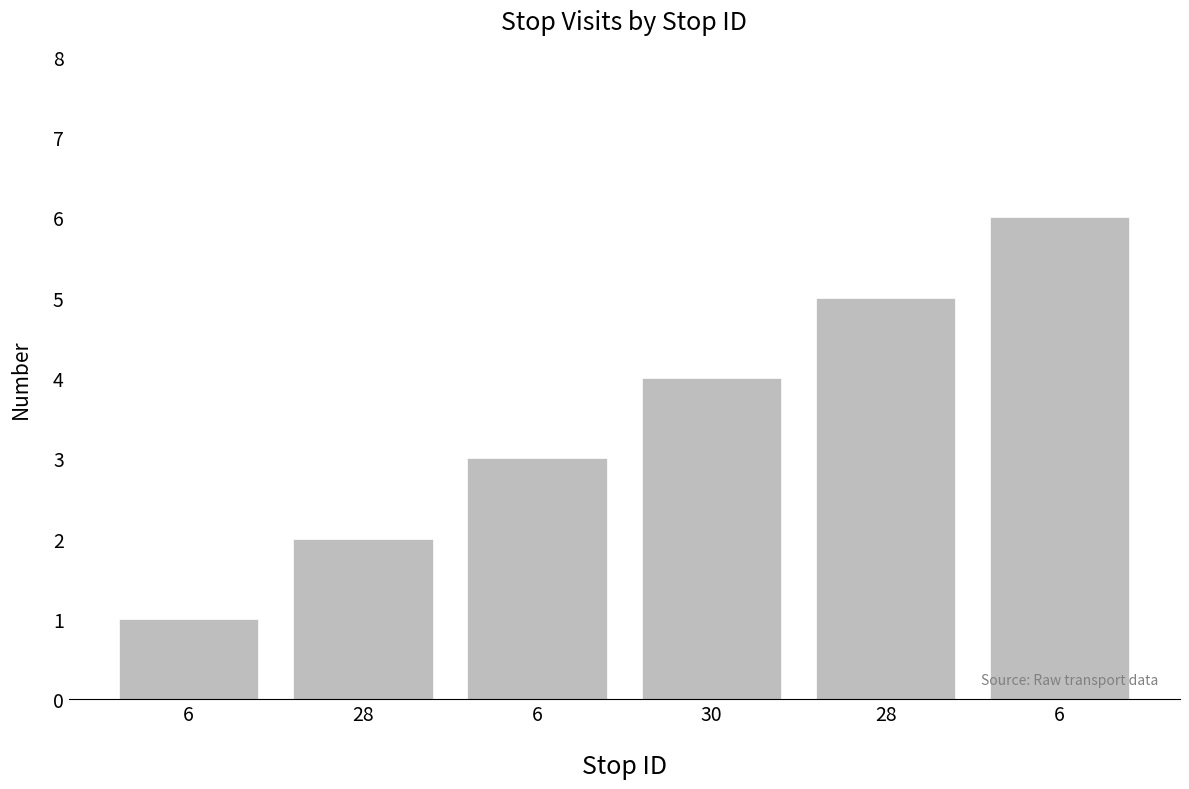

How many data points are less than 4?

3